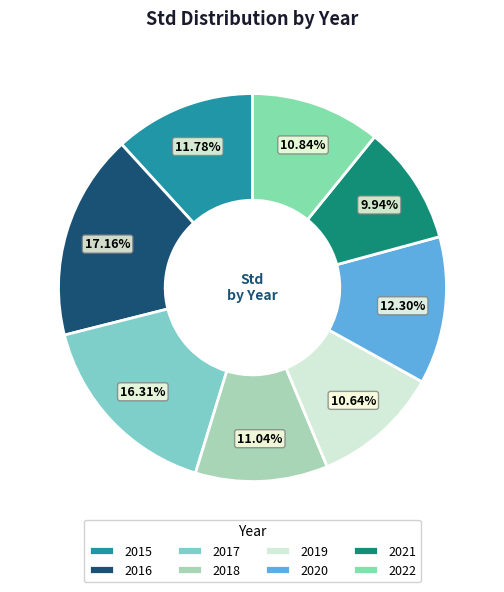

What percentage is NOT represented by 2020?

87.7%